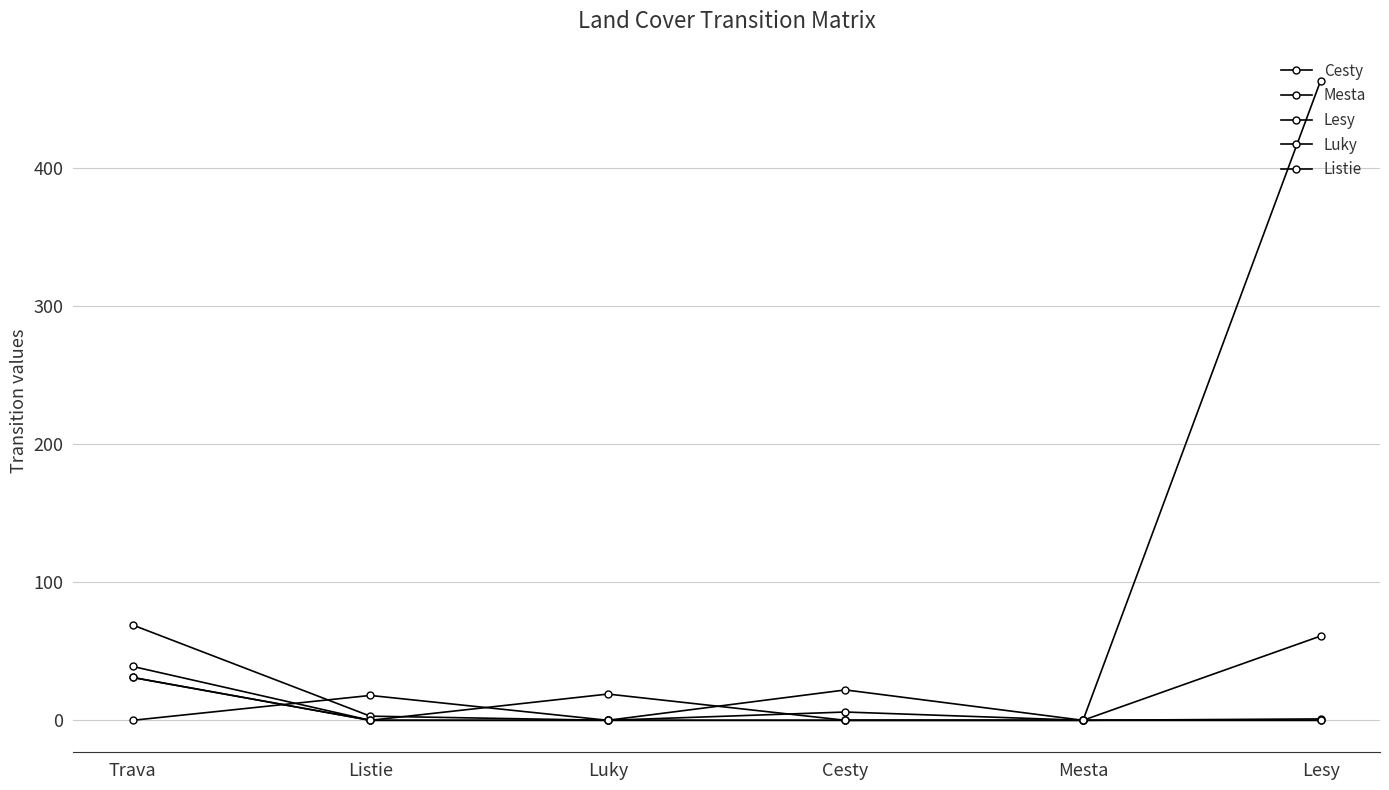

The Listie series shows 7 at Lesy. True or false?

False